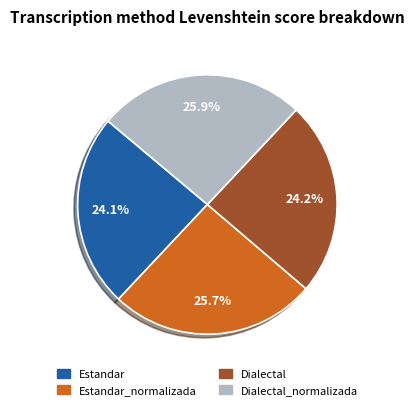

What is the ratio of the value at Estandar_normalizada to the value at Dialectal_normalizada?

1.0